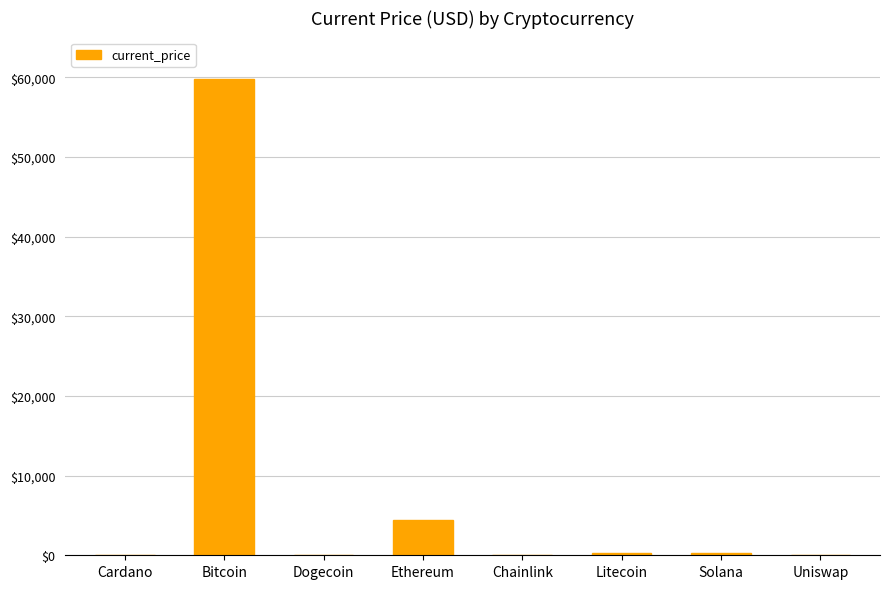

What is the difference between the values at Solana and Chainlink?

198.9